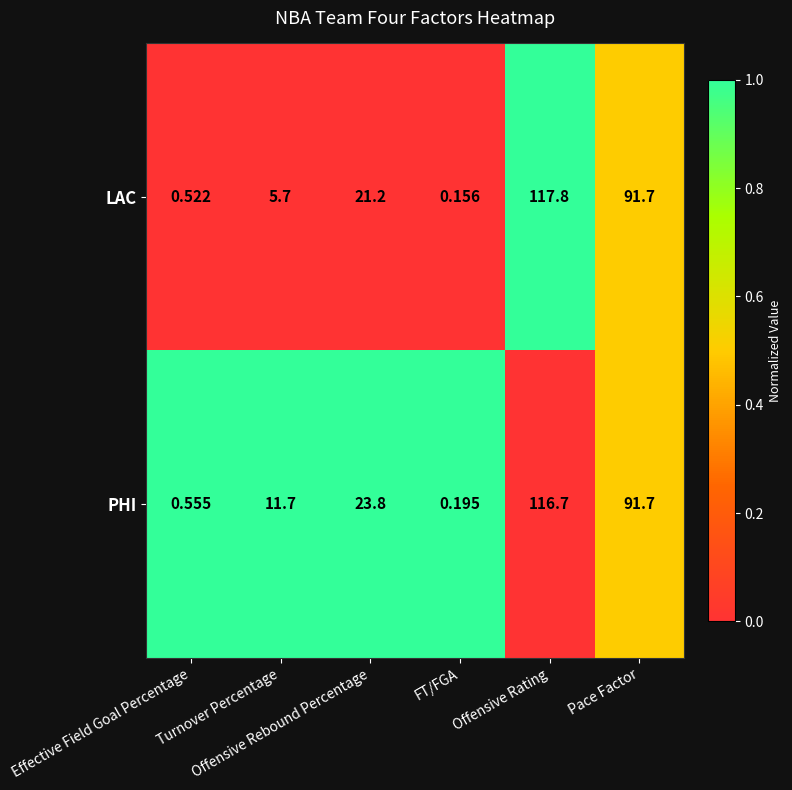

Which series has the largest total across all categories?

PHI